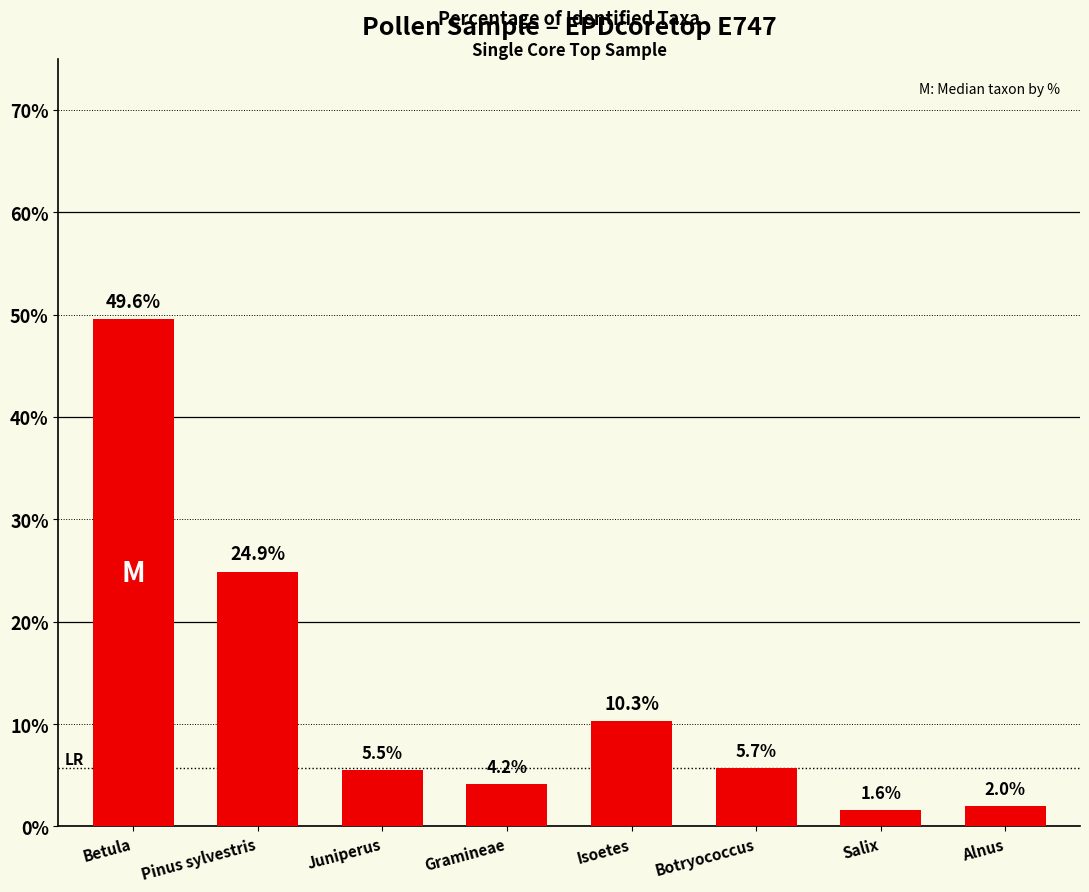

Rank the categories by value from highest to lowest.

Betula, Pinus sylvestris, Isoetes, Botryococcus, Juniperus, Gramineae, Alnus, Salix